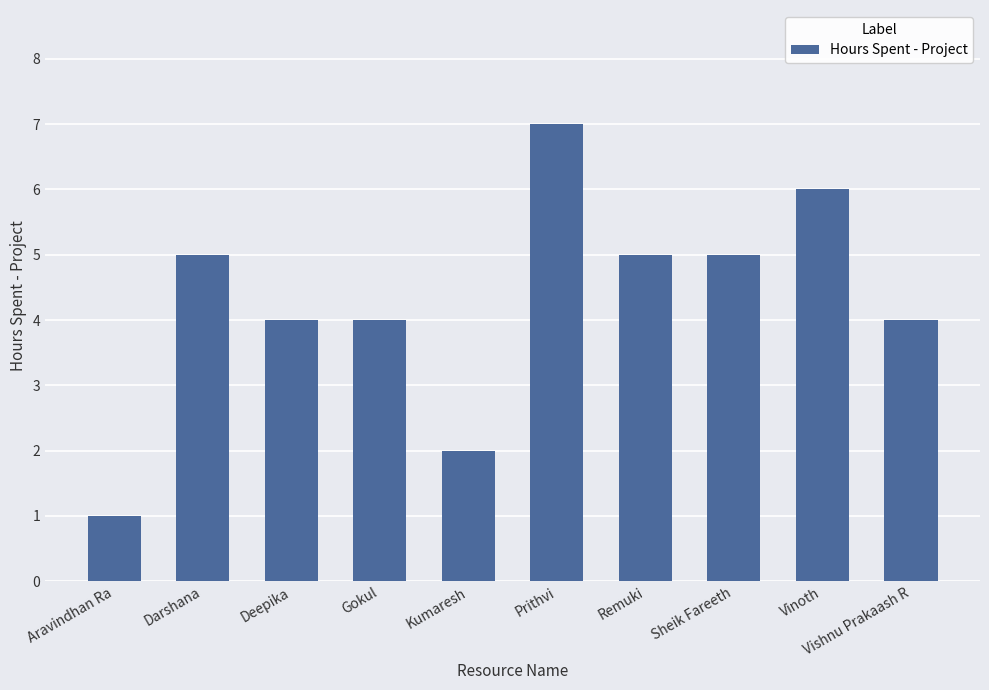

Which has a higher value, Prithvi or Vishnu Prakaash R?

Prithvi